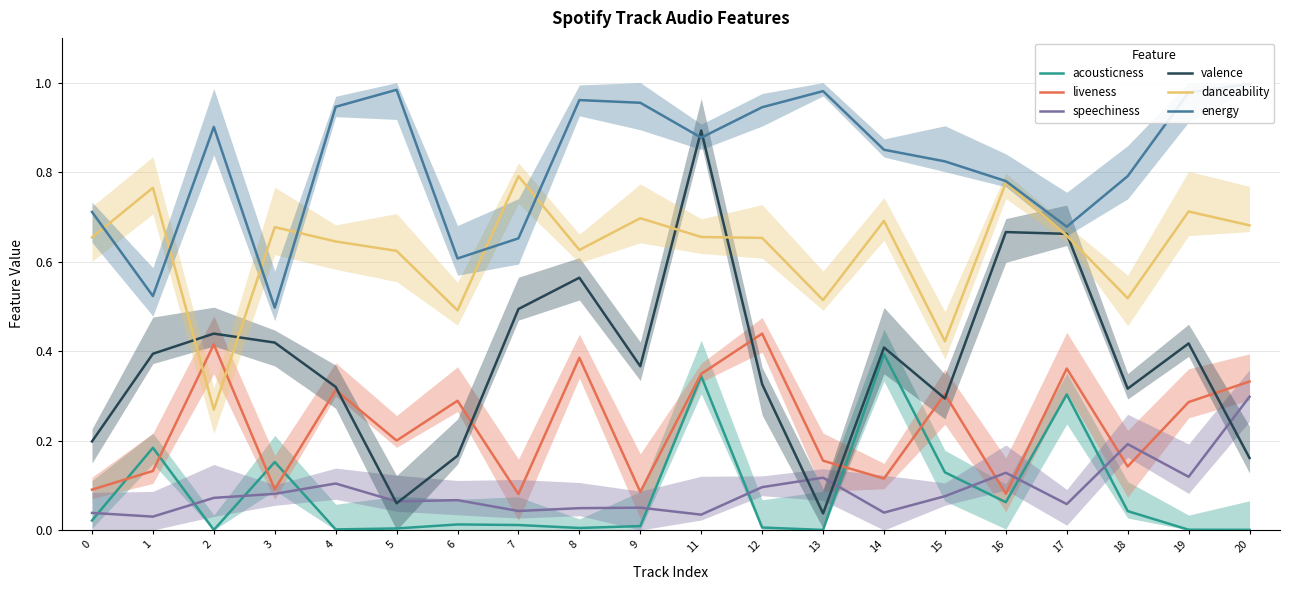

Reading left to right, what are all the values shown in this chart?

acousticness: 0.0	0.2	0.0	0.2	0.0	0.0	0.0	0.0	0.0	0.0	0.3	0.0	0.0	0.4	0.1	0.1	0.3	0.0	0.0	0.0
liveness: 0.1	0.1	0.4	0.1	0.3	0.2	0.3	0.1	0.4	0.1	0.3	0.4	0.2	0.1	0.3	0.1	0.4	0.1	0.3	0.3
speechiness: 0.0	0.0	0.1	0.1	0.1	0.1	0.1	0.0	0.0	0.1	0.0	0.1	0.1	0.0	0.1	0.1	0.1	0.2	0.1	0.3
valence: 0.2	0.4	0.4	0.4	0.3	0.1	0.2	0.5	0.6	0.4	0.9	0.3	0.0	0.4	0.3	0.7	0.7	0.3	0.4	0.2
danceability: 0.7	0.8	0.3	0.7	0.6	0.6	0.5	0.8	0.6	0.7	0.7	0.7	0.5	0.7	0.4	0.8	0.7	0.5	0.7	0.7
energy: 0.7	0.5	0.9	0.5	0.9	1.0	0.6	0.7	1.0	1.0	0.9	0.9	1.0	0.8	0.8	0.8	0.7	0.8	1.0	1.0